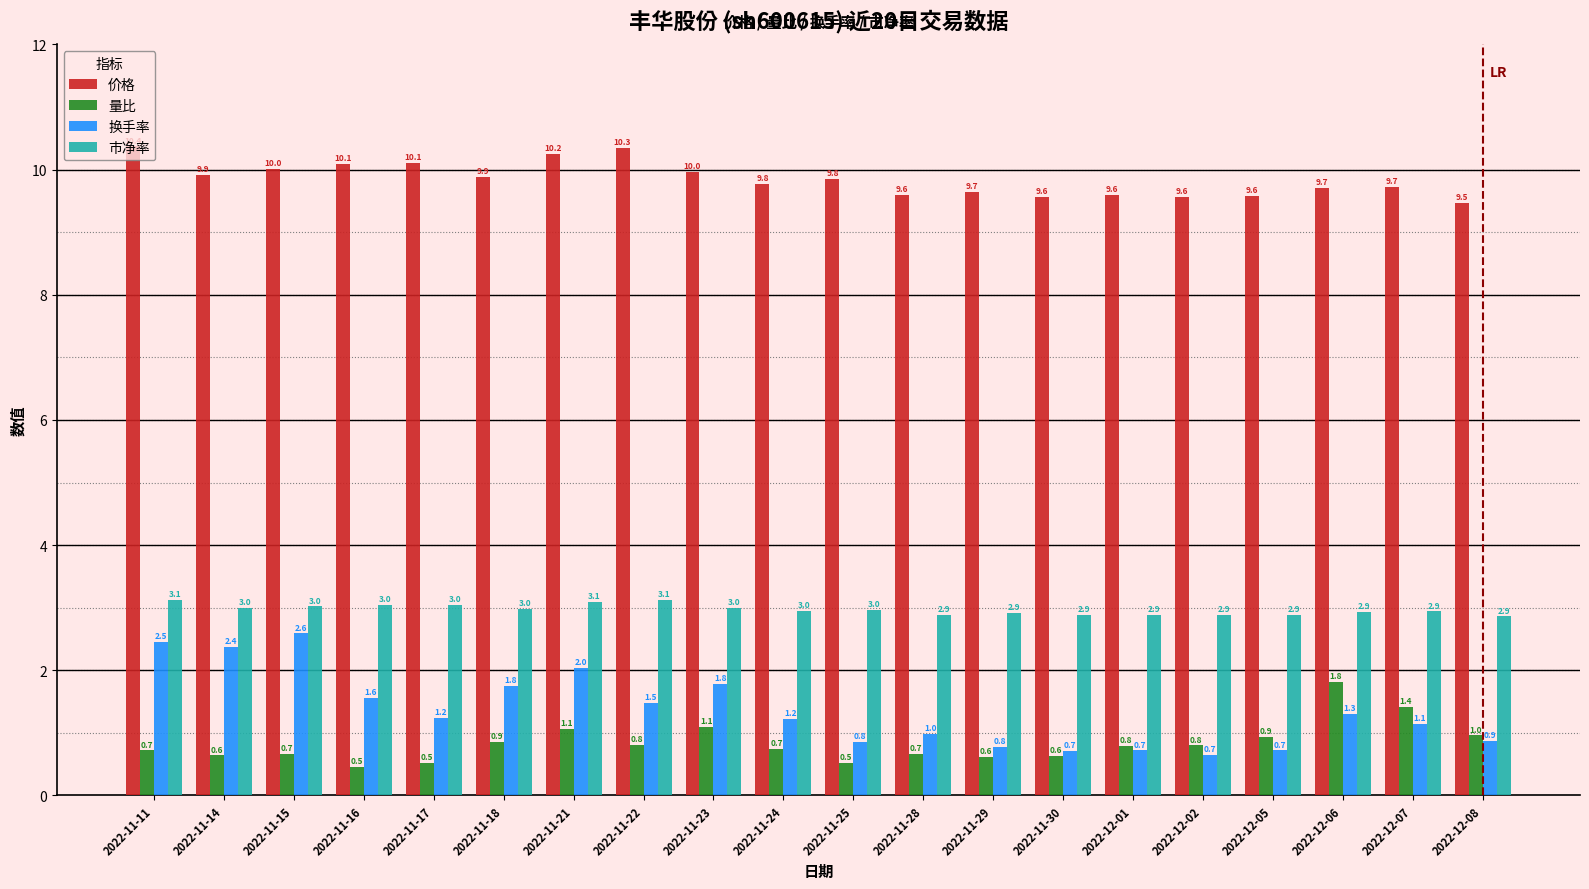

What is the difference between the second highest and second lowest values in the 换手率 series?

1.7